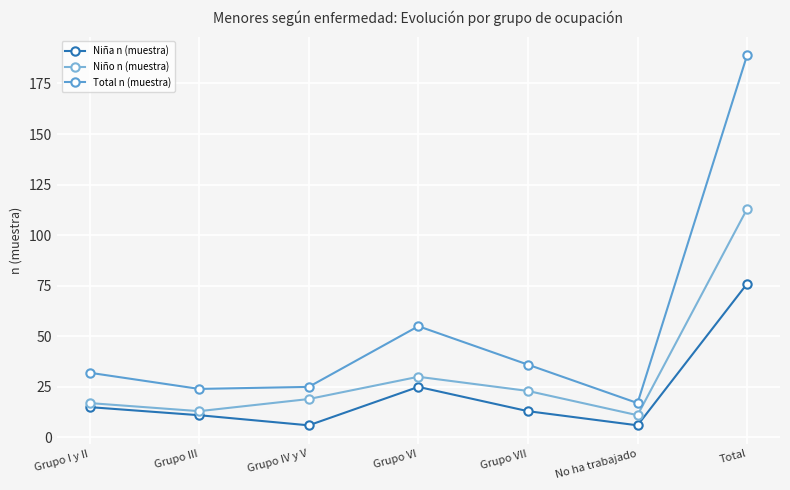

How many data points does each series have?

7